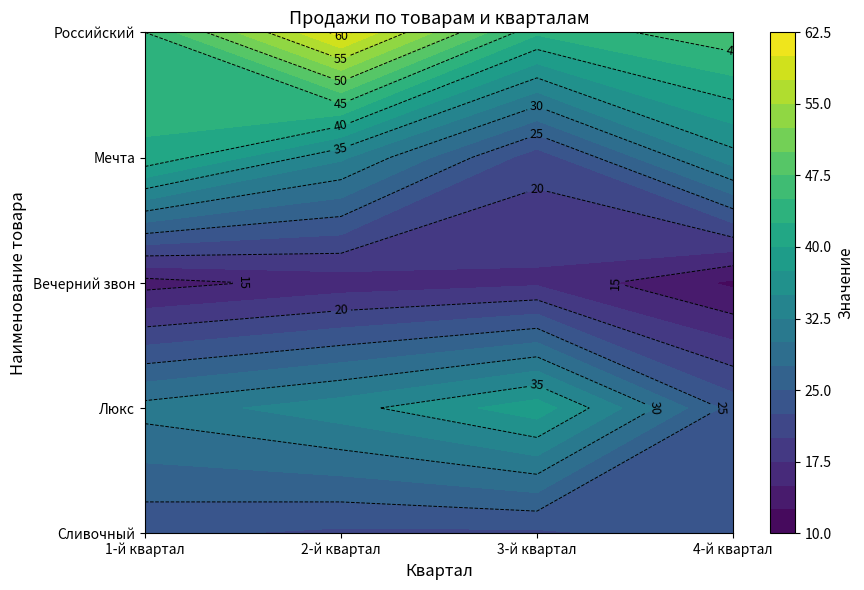

What is the highest value of the Люкс series?

39